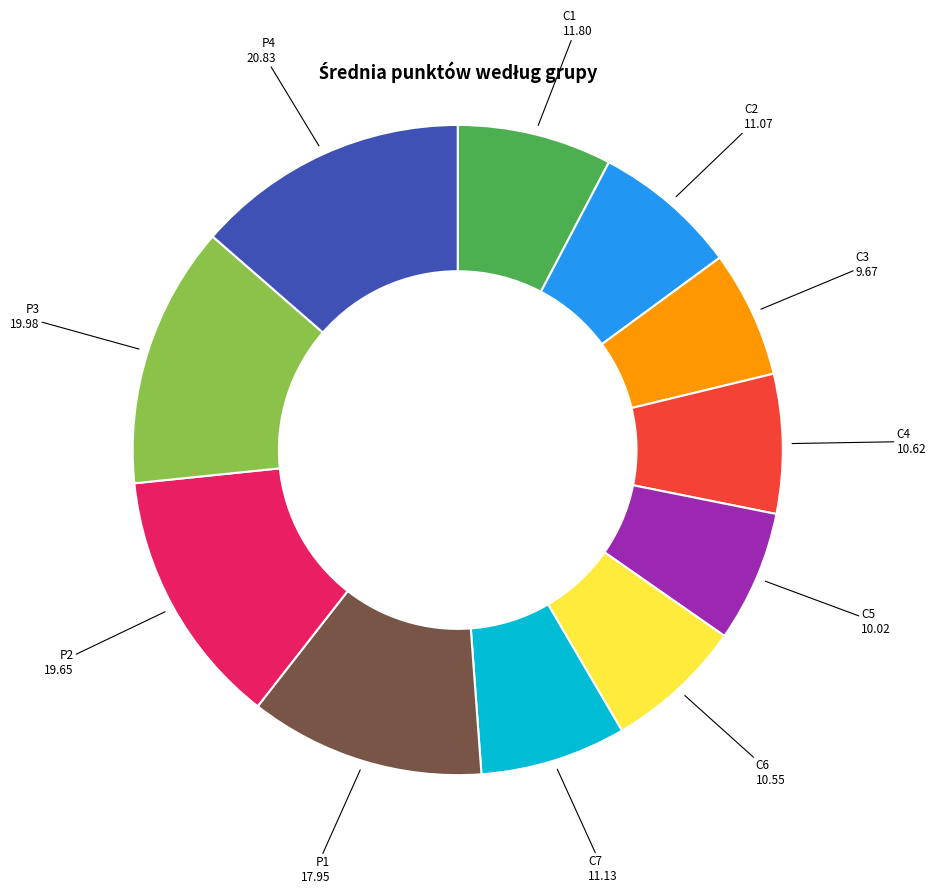

Does any single category account for the majority?

No